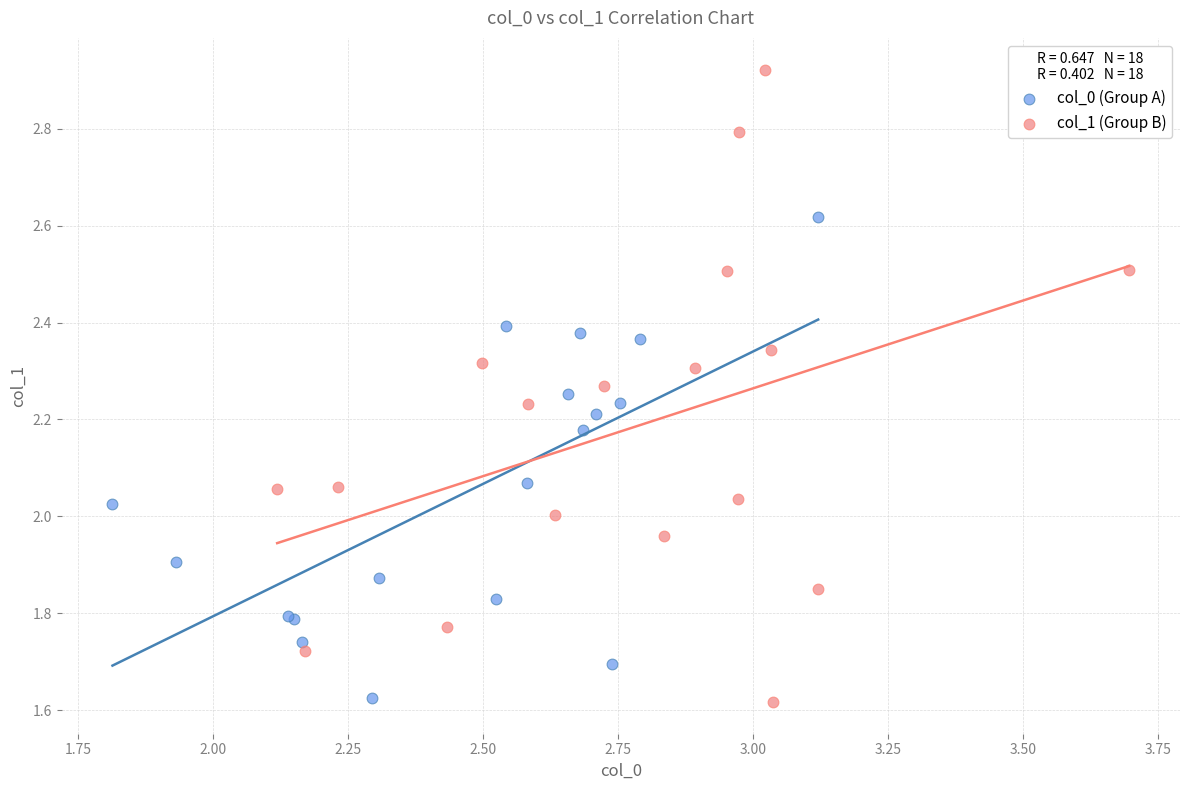

Which series has the widest spread of Y values?

col_1 (Group B)